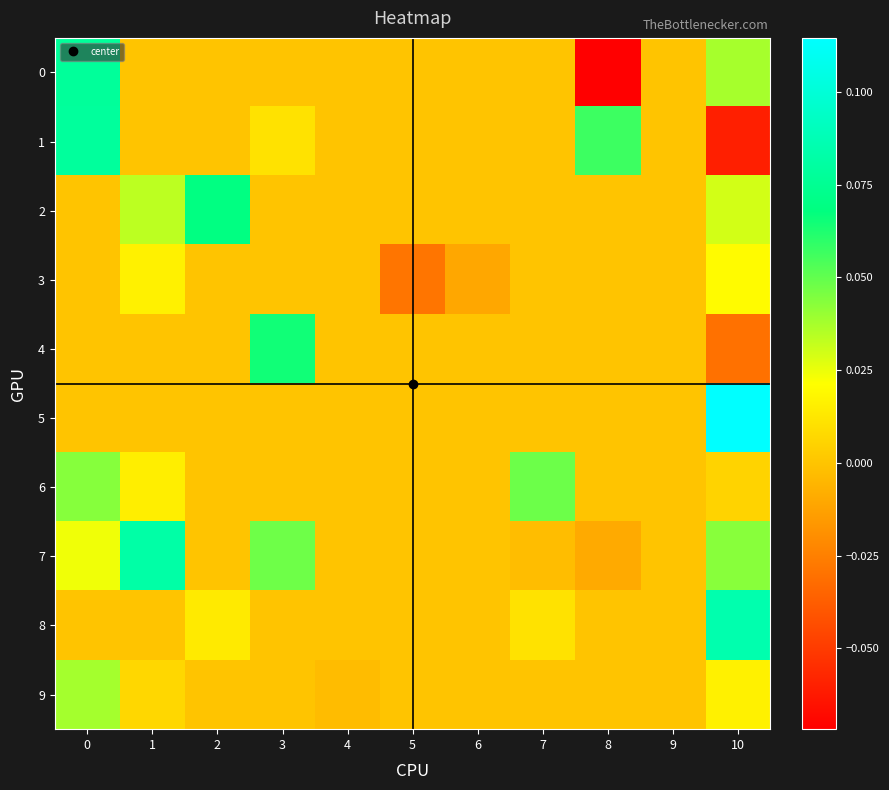

Which has a higher value, 10 or 2?

10